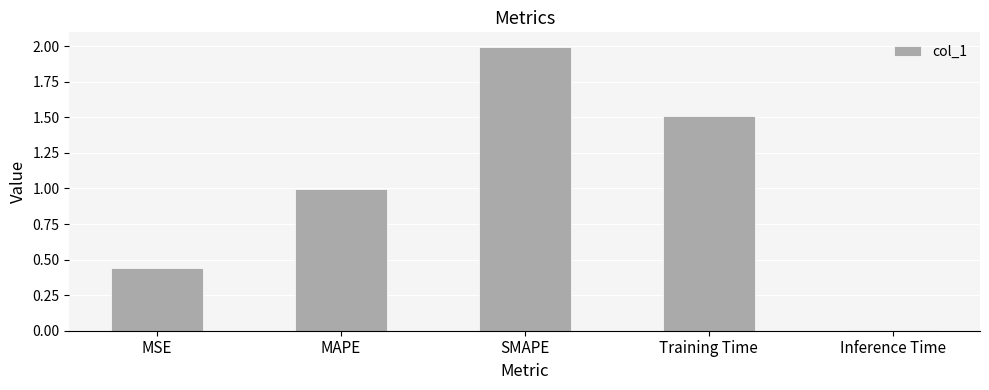

What is the change in value from MSE to SMAPE?

+1.6